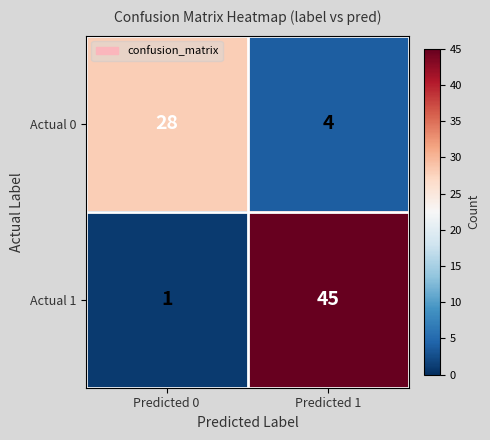

Between Predicted 0 and Predicted 1, which series saw the biggest shift?

Actual 1